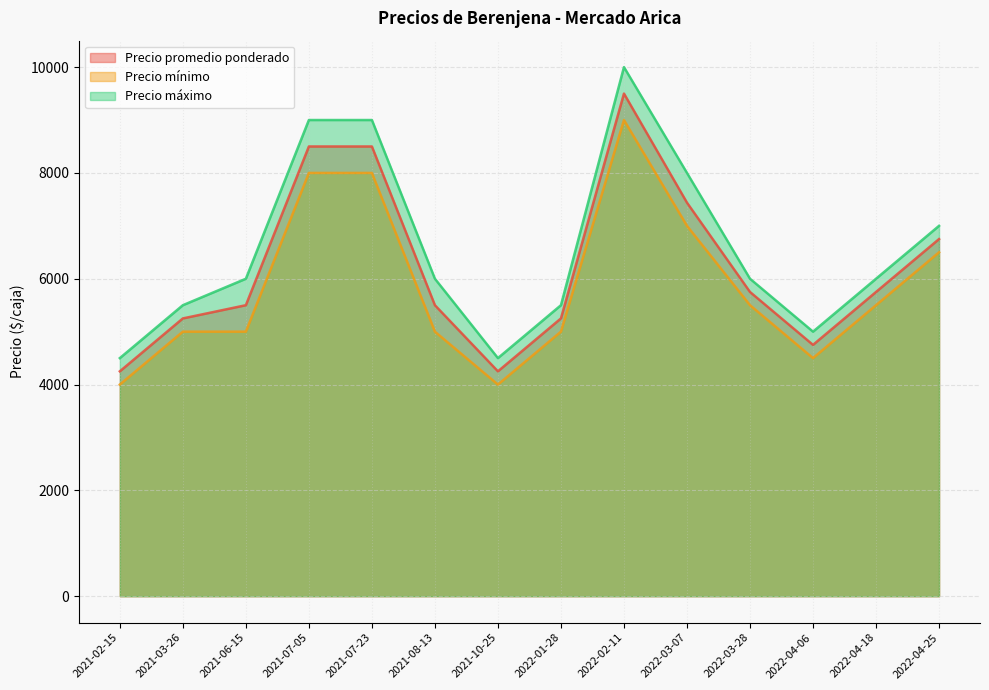

How many lines are shown in the chart?

3